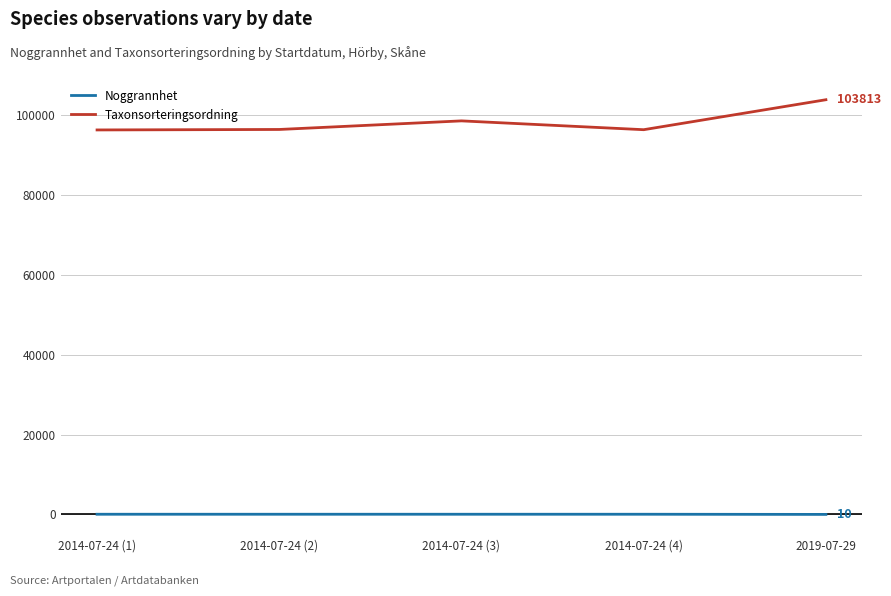

Which series changed the most between 2014-07-24 (3) and 2014-07-24 (4)?

Taxonsorteringsordning